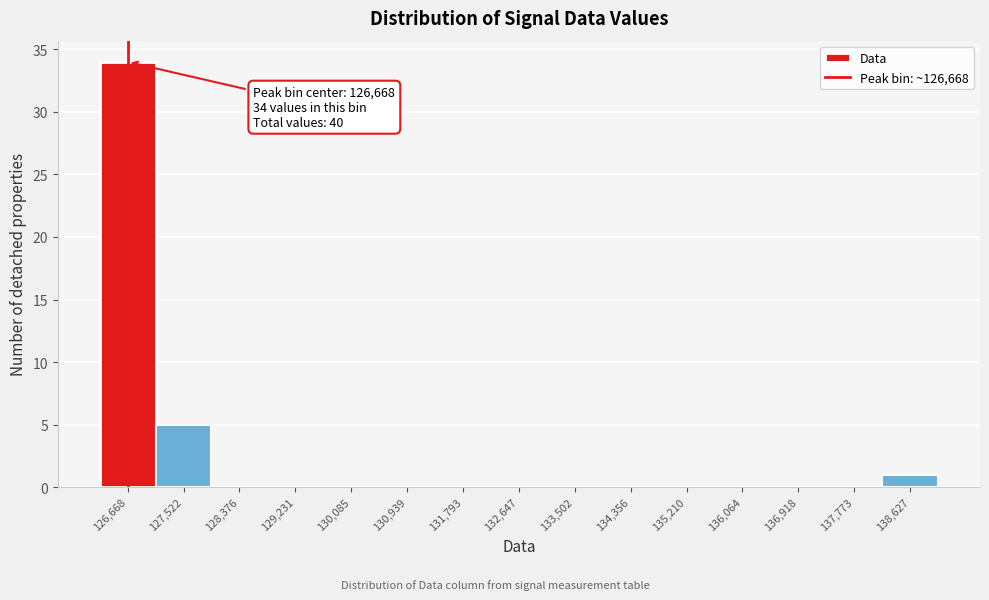

Over which range of the x-axis is the bar tallest?

126200 to 127100